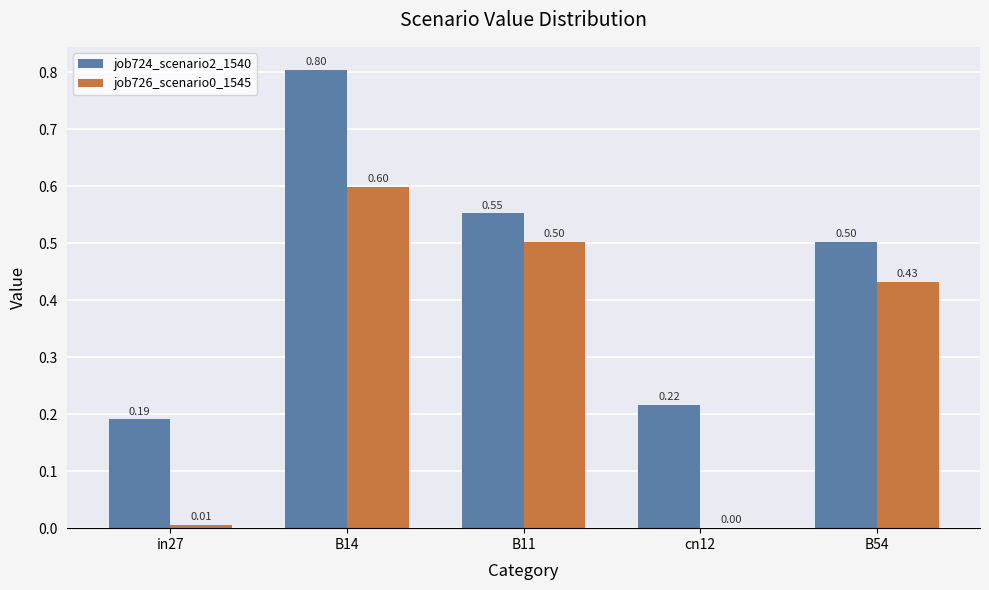

Is it true that job724_scenario2_1540 equals 0.5 at B54?

True